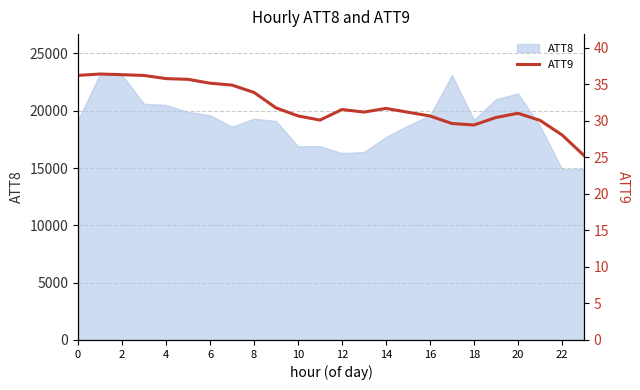

What value does the data have at 14?

31.7